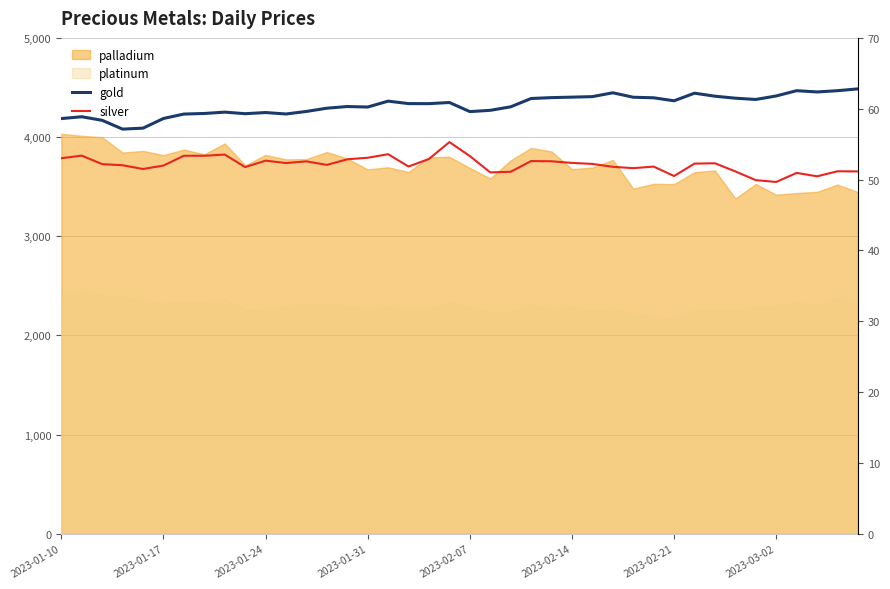

What is the difference between the maximum and minimum values in the gold series?

405.8